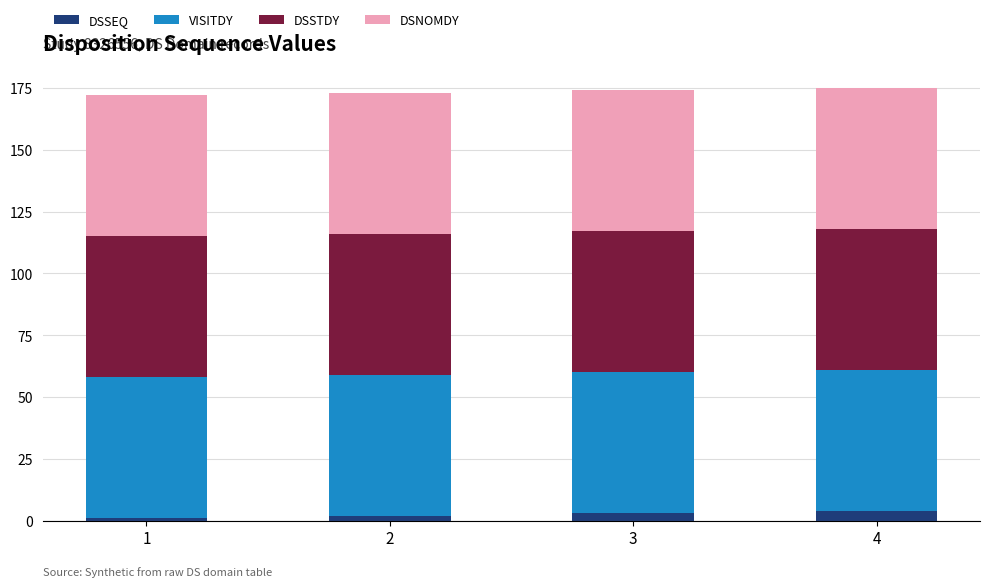

How many values in the DSSEQ series are below 3?

2